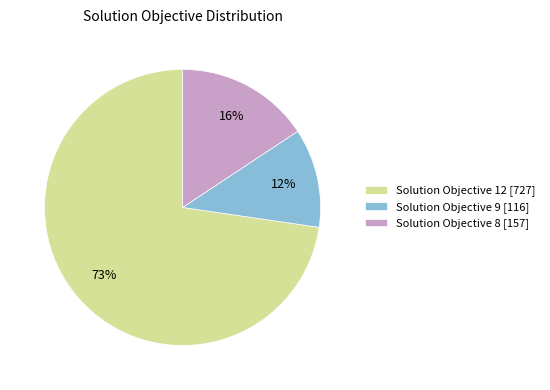

Between Solution Objective 12 [727] and Solution Objective 9 [116], which is larger?

Solution Objective 12 [727]